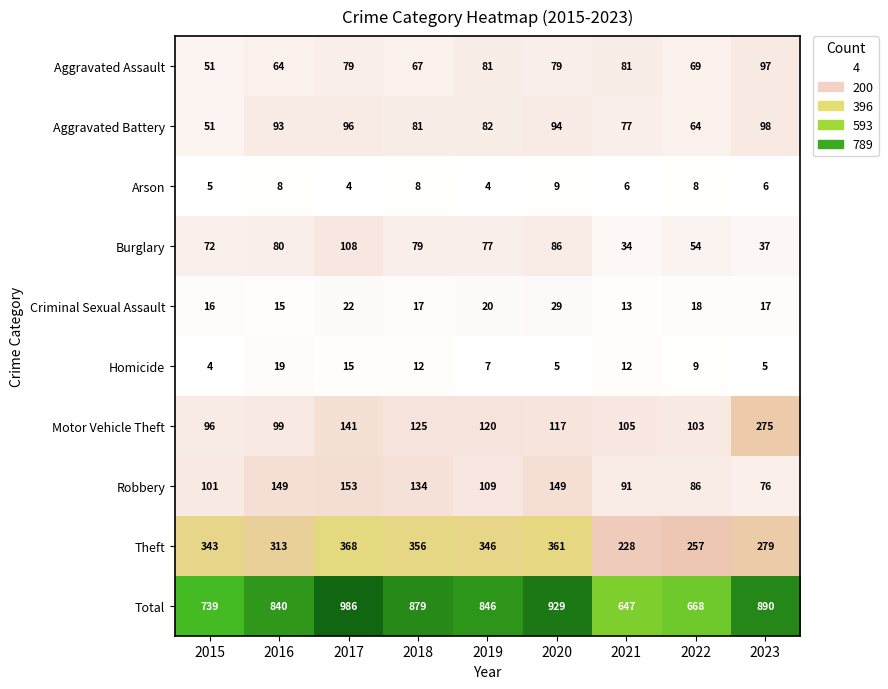

Which series has the largest total across all categories?

Total